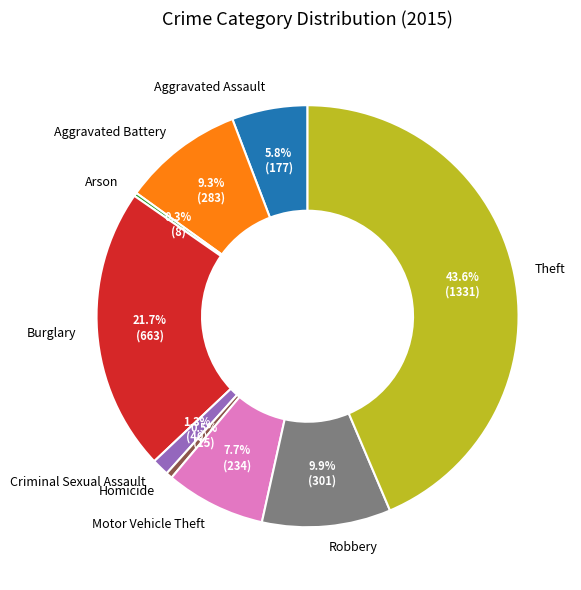

Which category has the biggest portion of the pie?

Theft